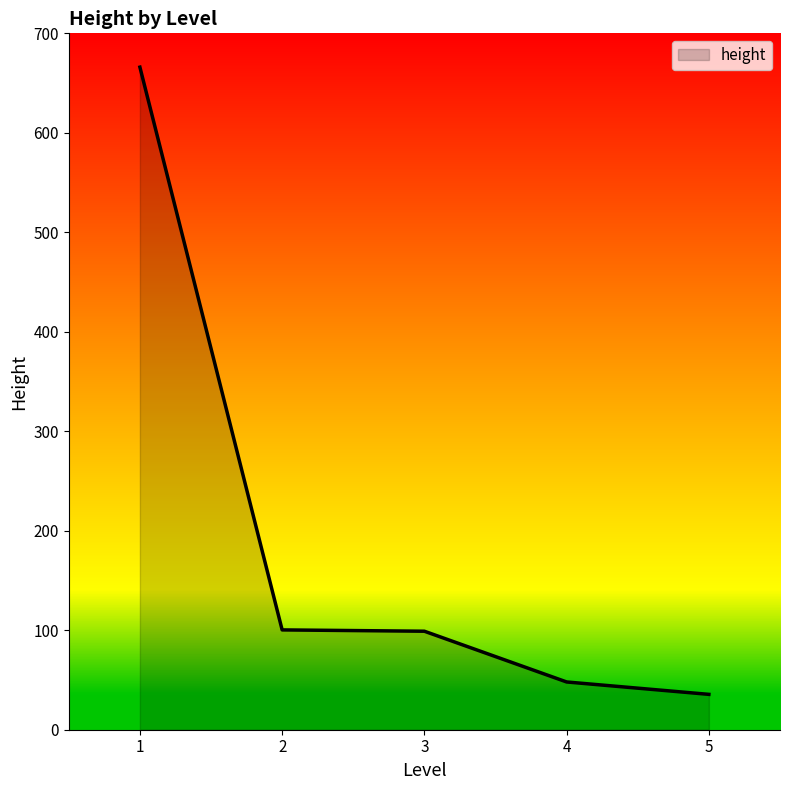

True or false: the data has more than 2 interior local peaks.

False